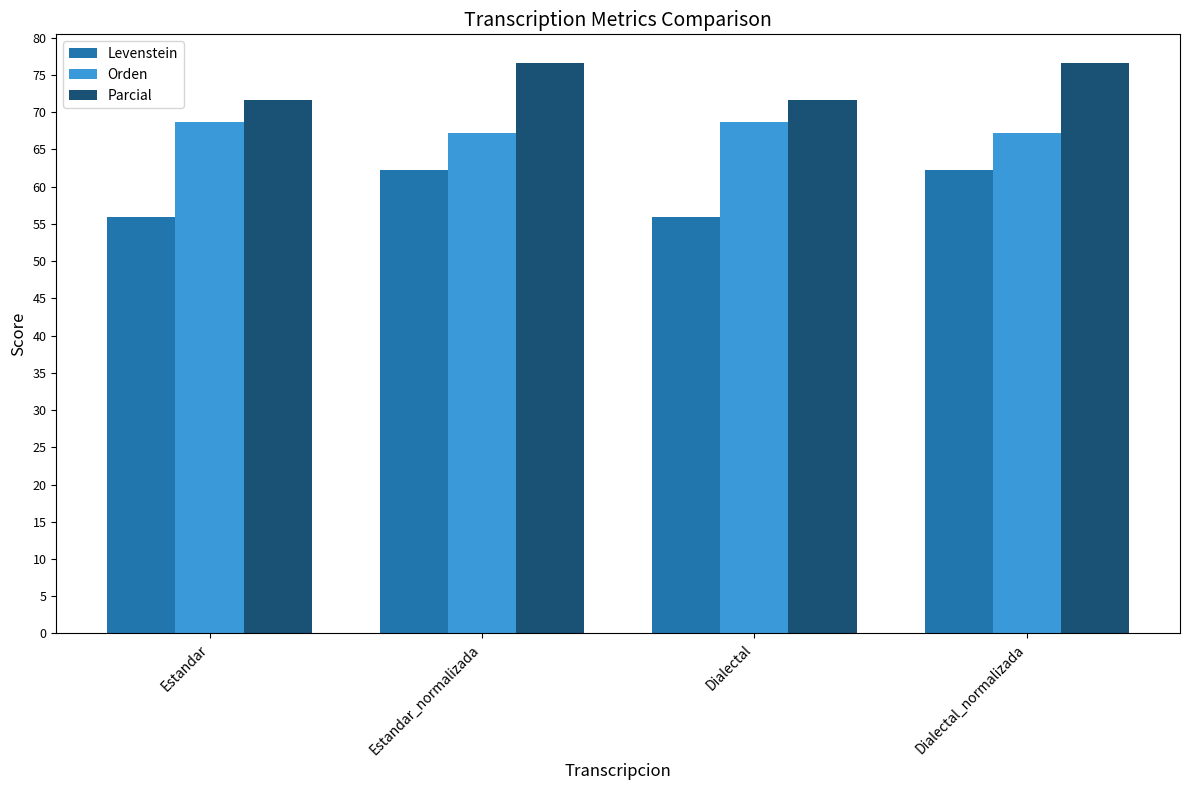

Is it true that Levenstein equals 95.3 at Dialectal?

False